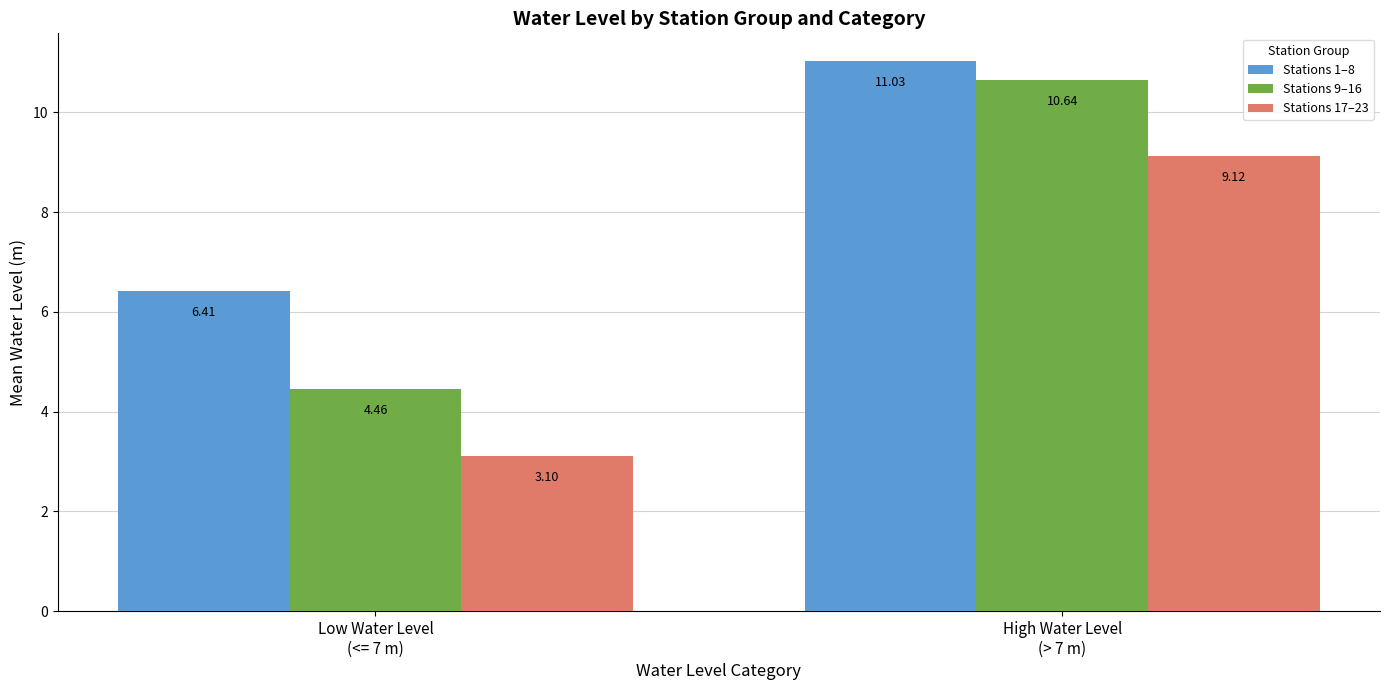

List the series in order of their peak value, highest first.

Stations 1–8, Stations 9–16, Stations 17–23